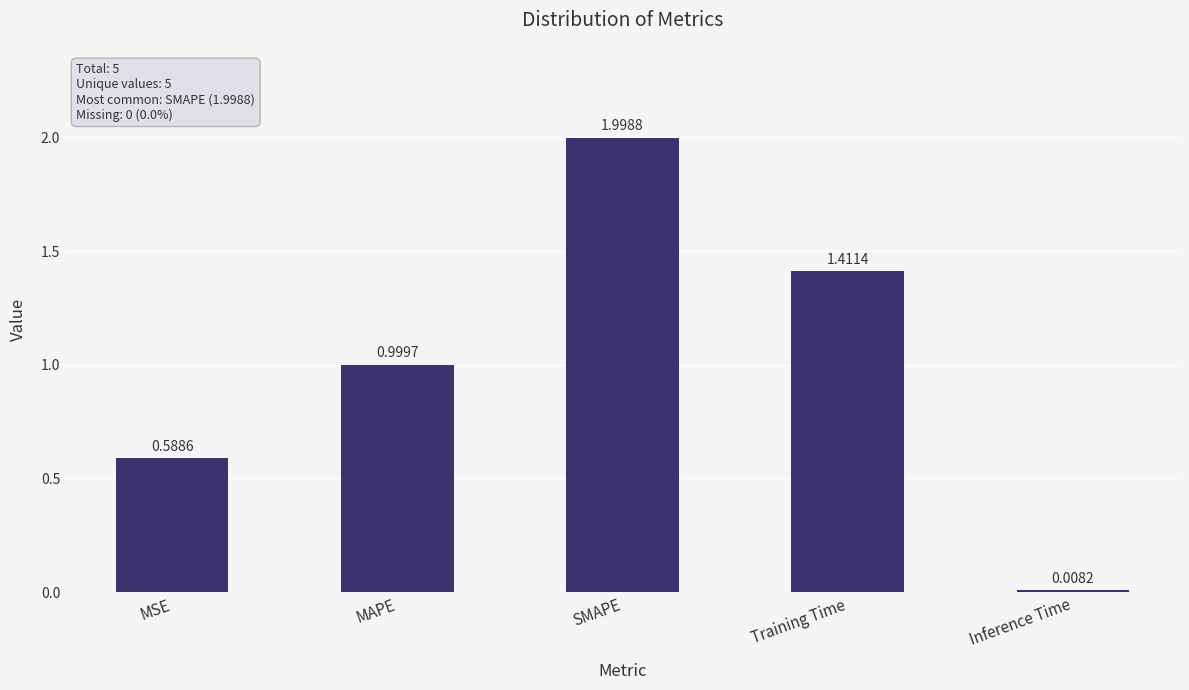

Rank the categories by value from highest to lowest.

SMAPE, Training Time, MAPE, MSE, Inference Time